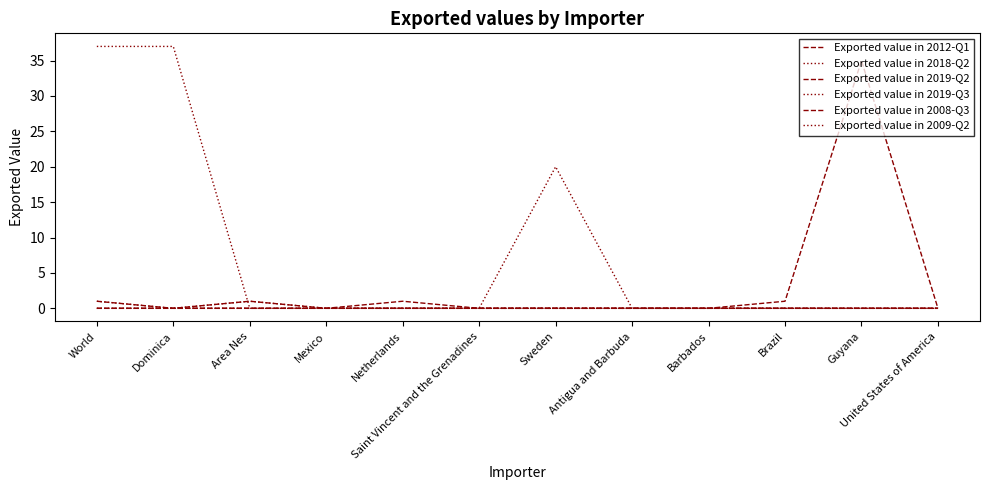

What is the label of the 2nd point from the left?

Dominica